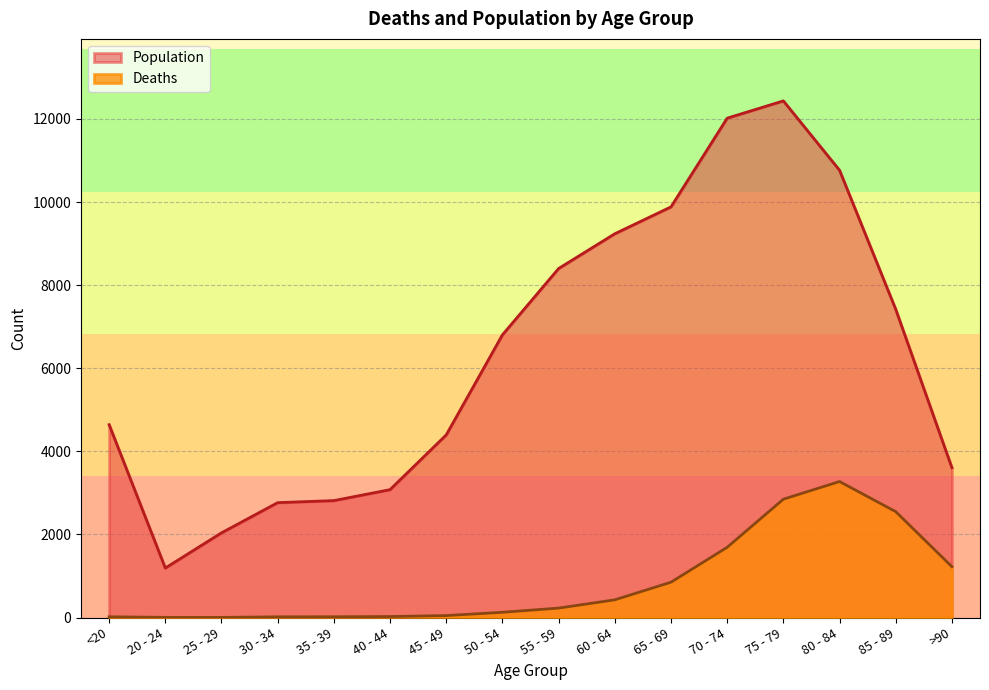

True or false: Population and Deaths cross at least once.

False